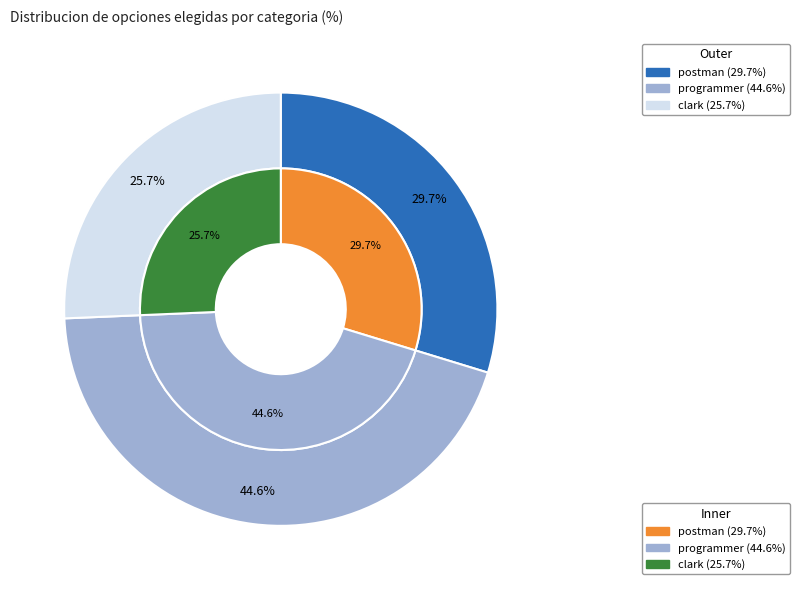

Is it true that programmer is 45% of the pie?

True